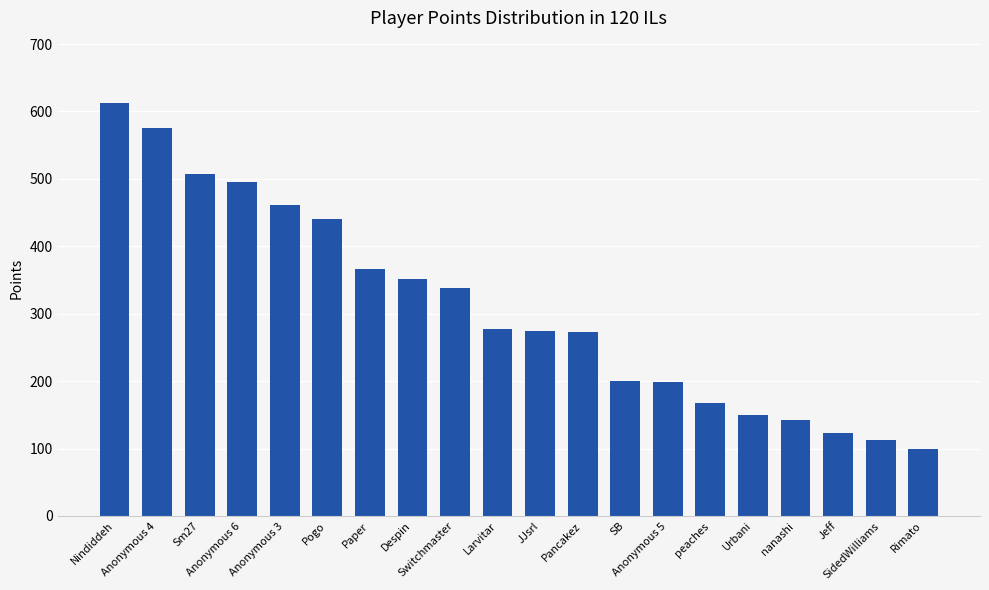

What is the difference between the maximum and minimum values?

514